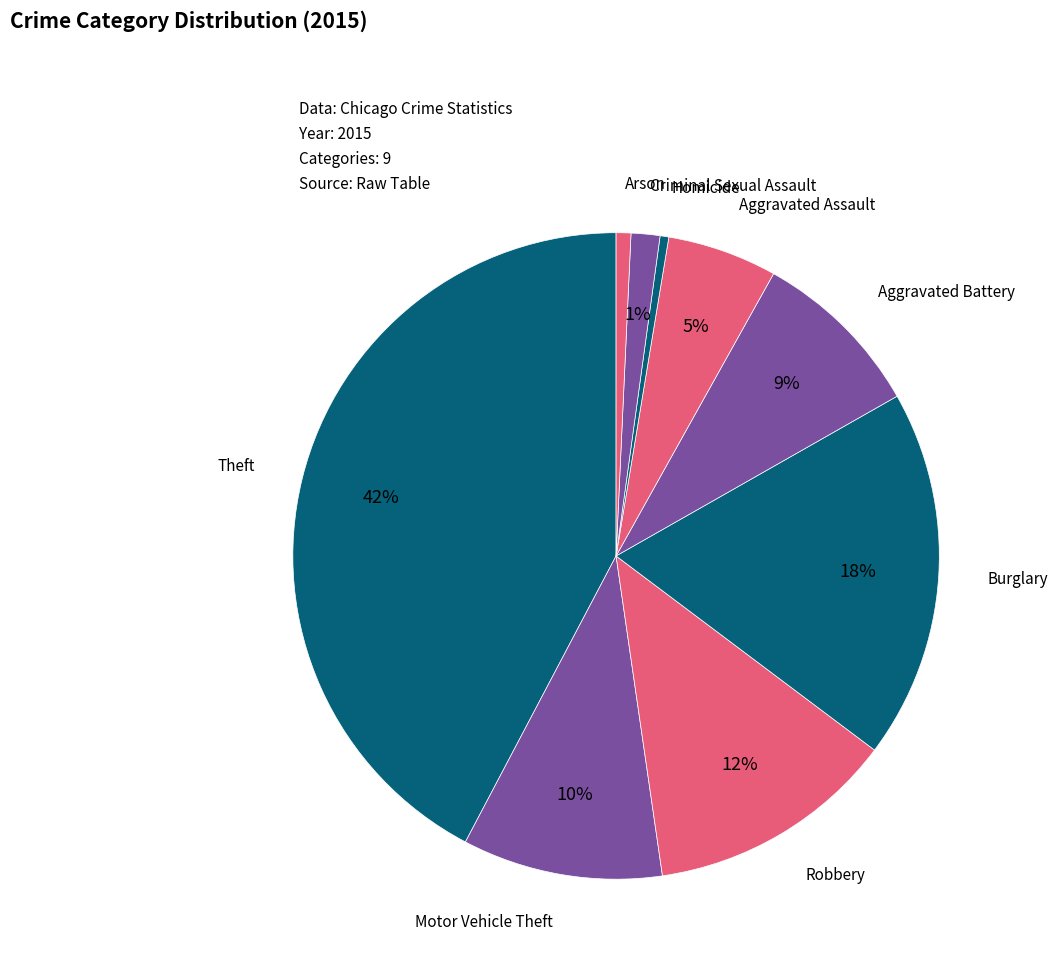

How many segments does this pie chart have?

9